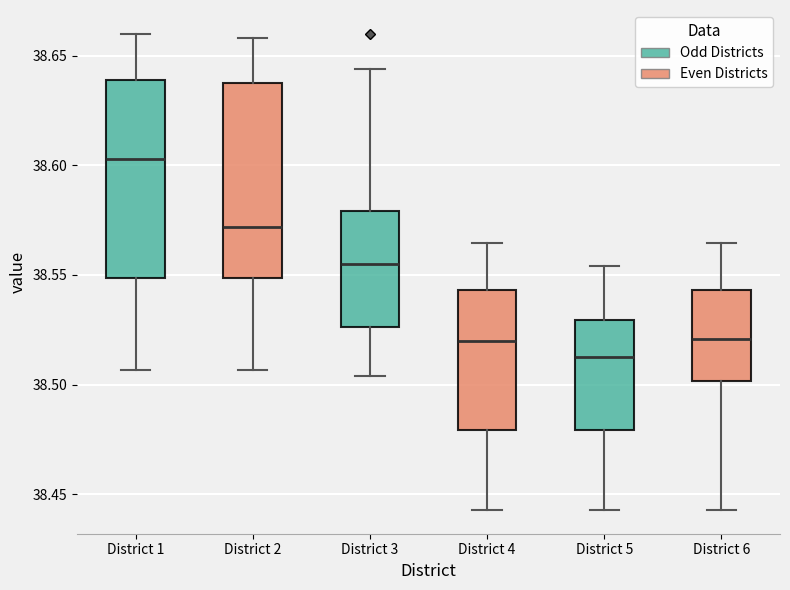

Which box has the lowest median line?

District 5